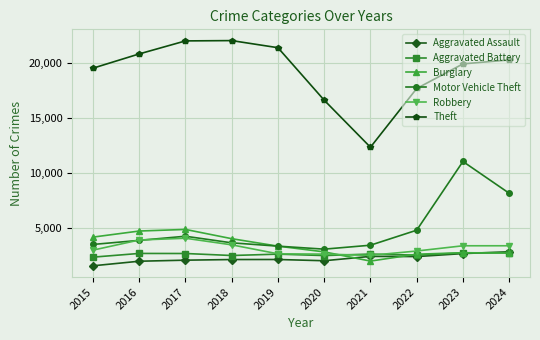

At which label does Theft reach its minimum?

2021